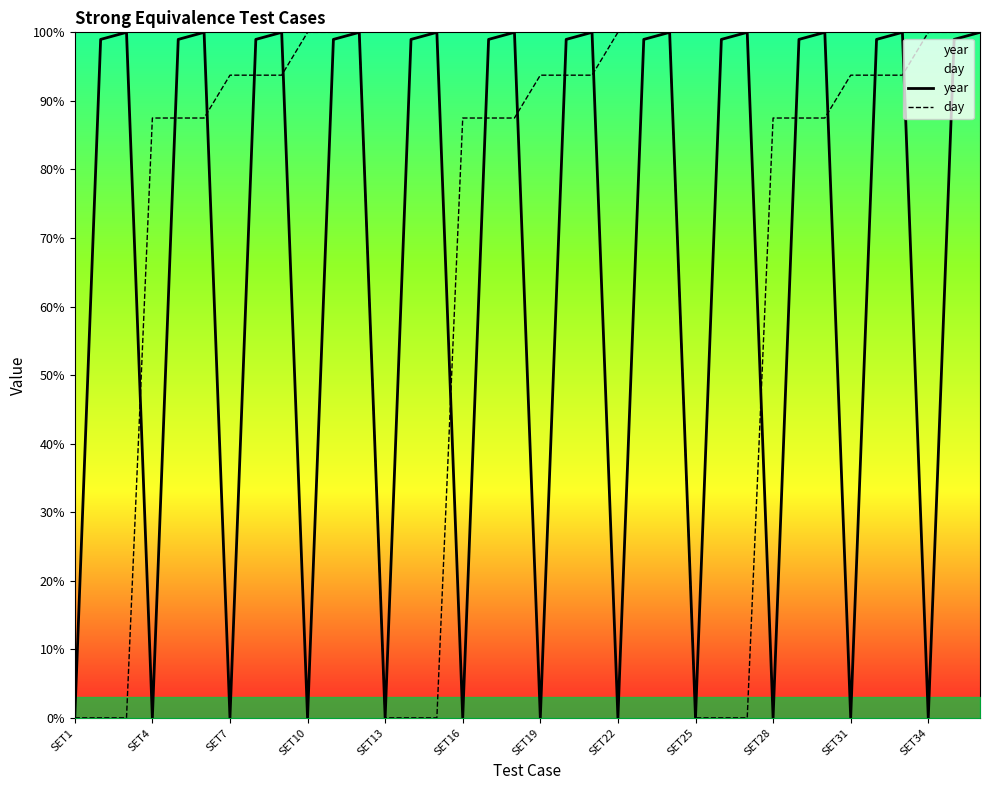

What is the highest value of the year series?

100.0